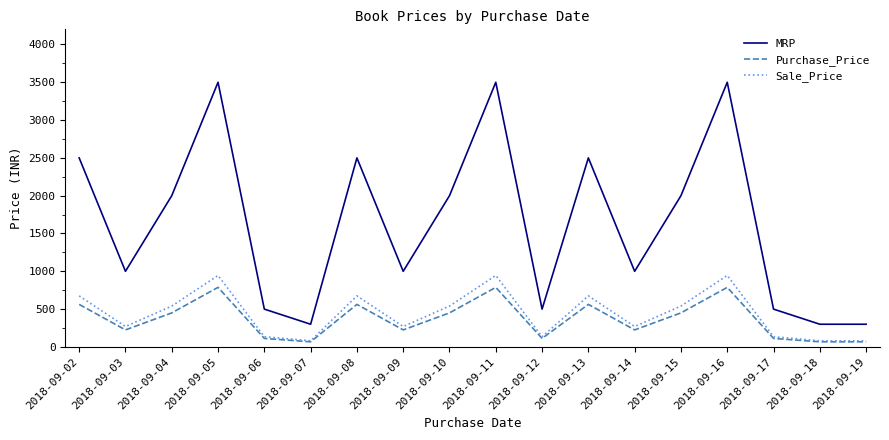

What is the difference between the maximum and second lowest values in the Purchase_Price series?

720.0